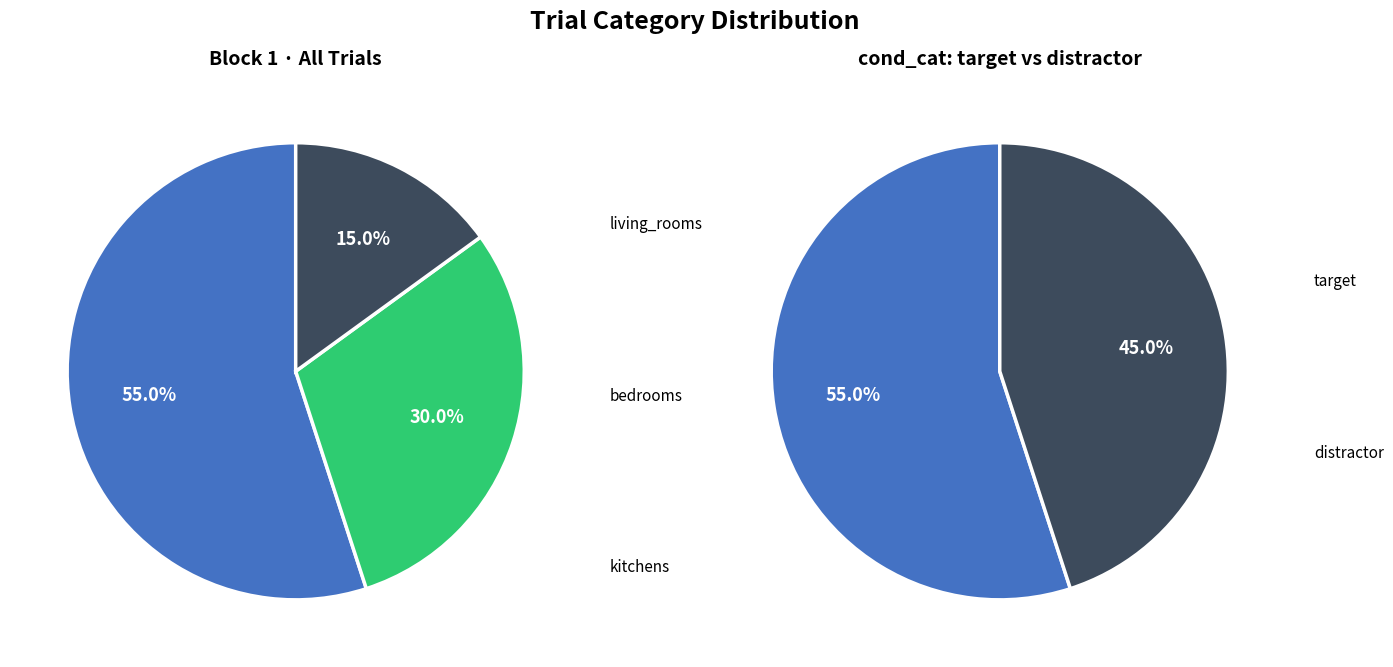

To the nearest percent, what is the average slice percentage?

33%